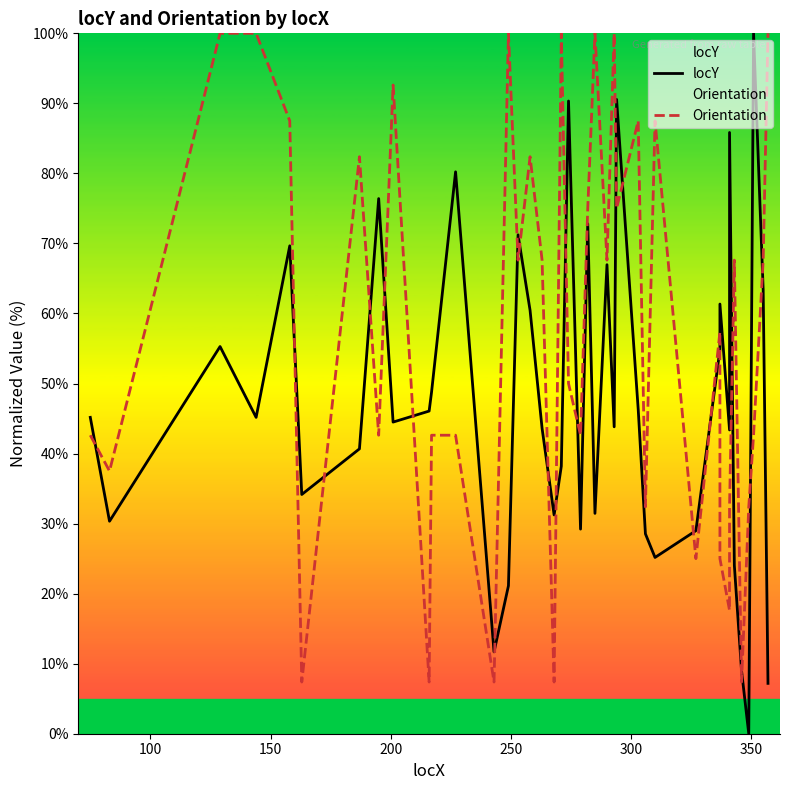

Which series has the widest spread of values?

locY